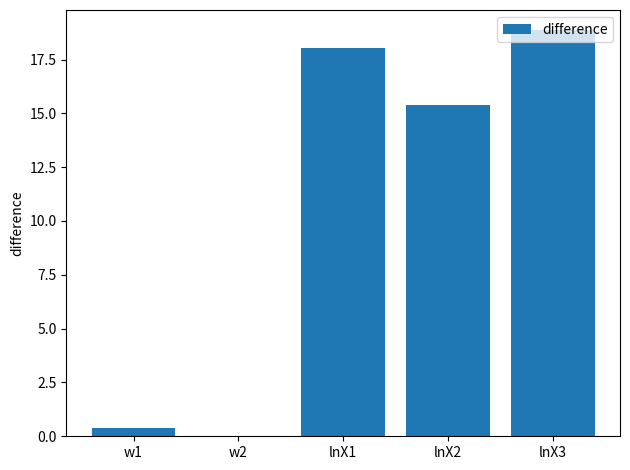

What is the ratio of the value at lnX1 to the value at lnX2?

1.2